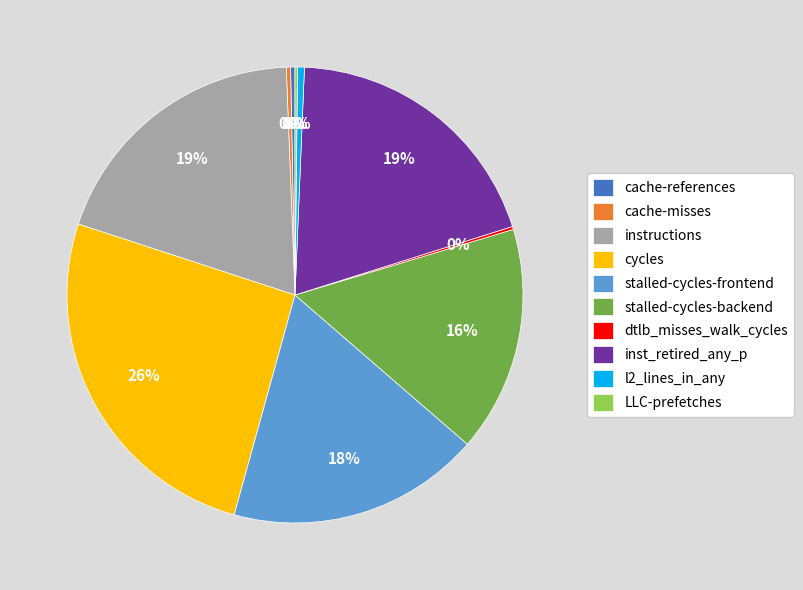

True or false: cycles accounts for 13% of the total.

False